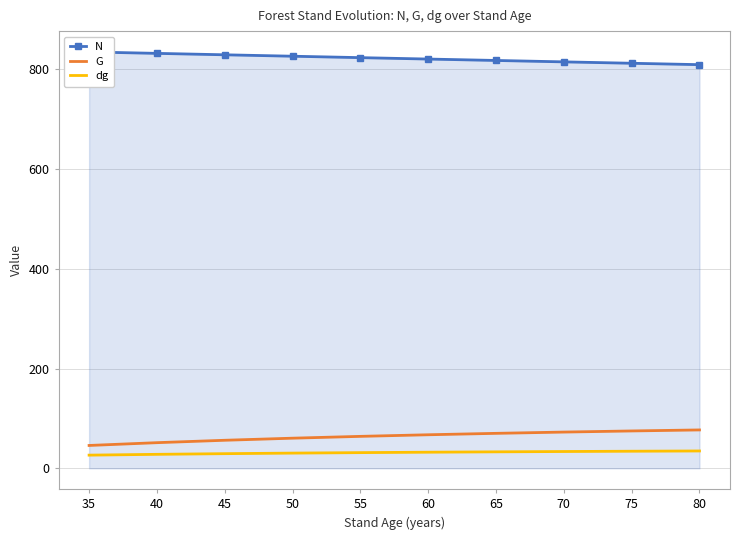

Between 35 and 70, which series saw the biggest shift?

G